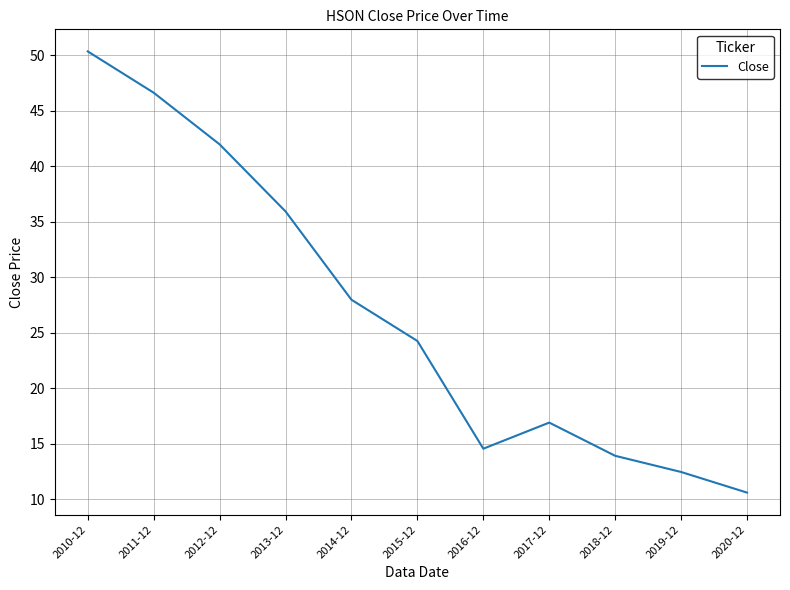

Reading left to right, extract all data points from this chart.

2010-12=50.3	2011-12=46.6	2012-12=42.0	2013-12=35.9	2014-12=28.0	2015-12=24.3	2016-12=14.6	2017-12=16.9	2018-12=13.9	2019-12=12.5	2020-12=10.6